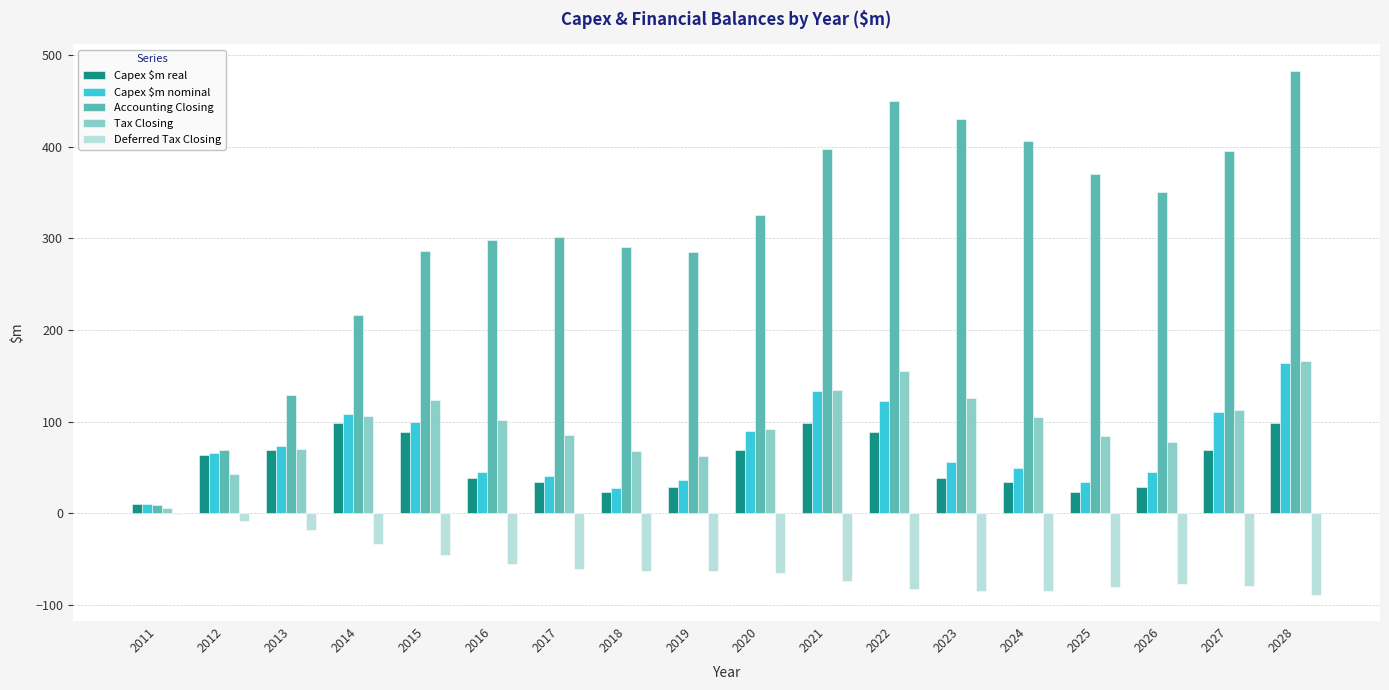

Is the value of Capex $m real at 2025 greater than the value of Accounting Closing at 2017?

No